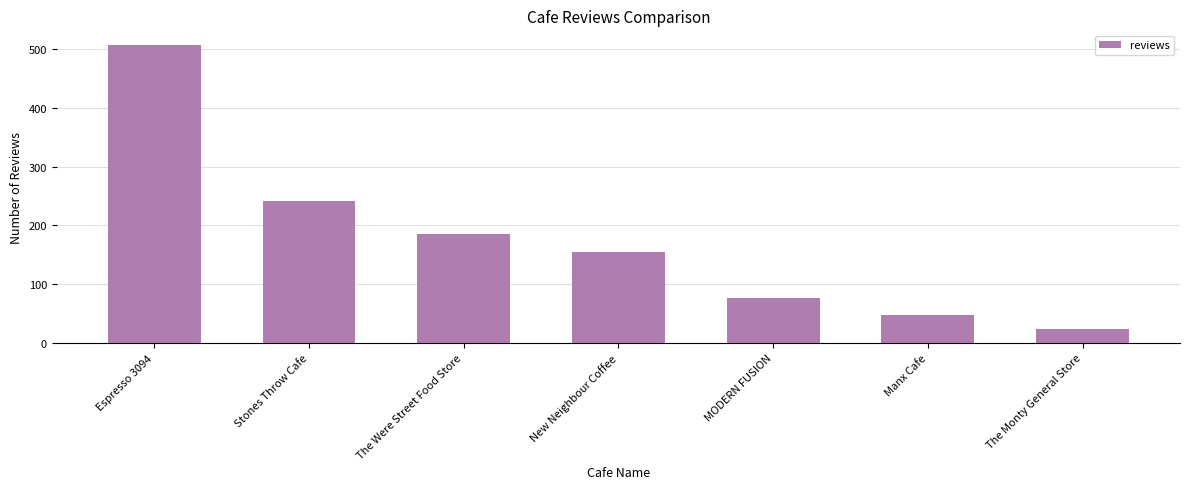

Approximately how many times larger is the value at The Monty General Store compared to Stones Throw Cafe?

0.1